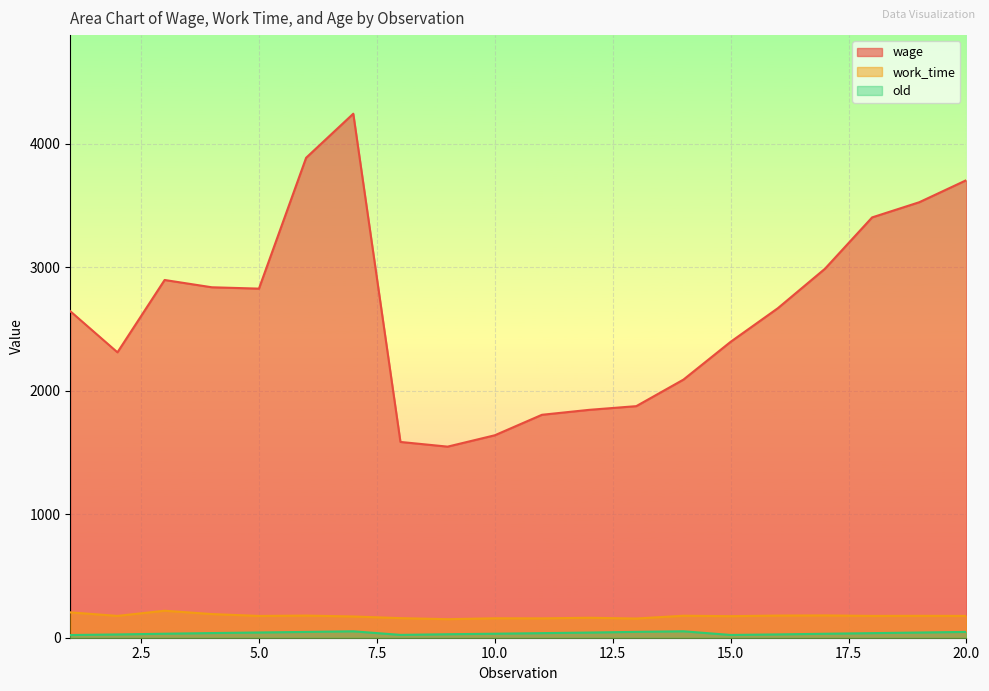

What is the greatest value displayed?

4245.0